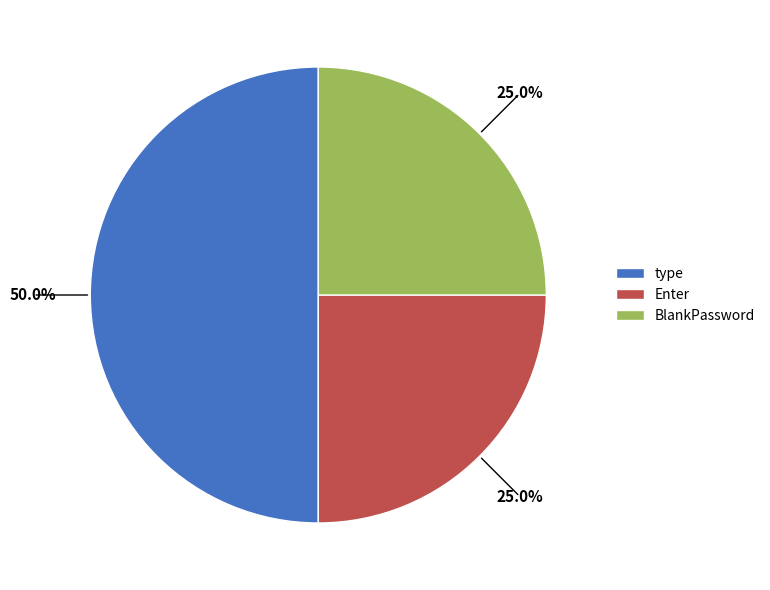

To the nearest percent, what portion does Enter represent?

25%